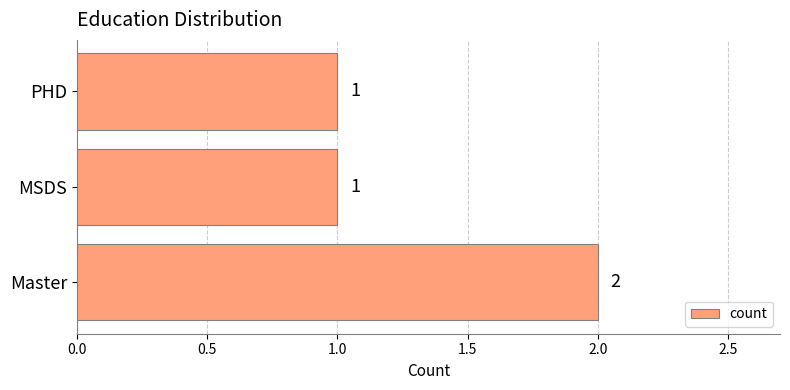

Count the values in the range 1 to 2.

3